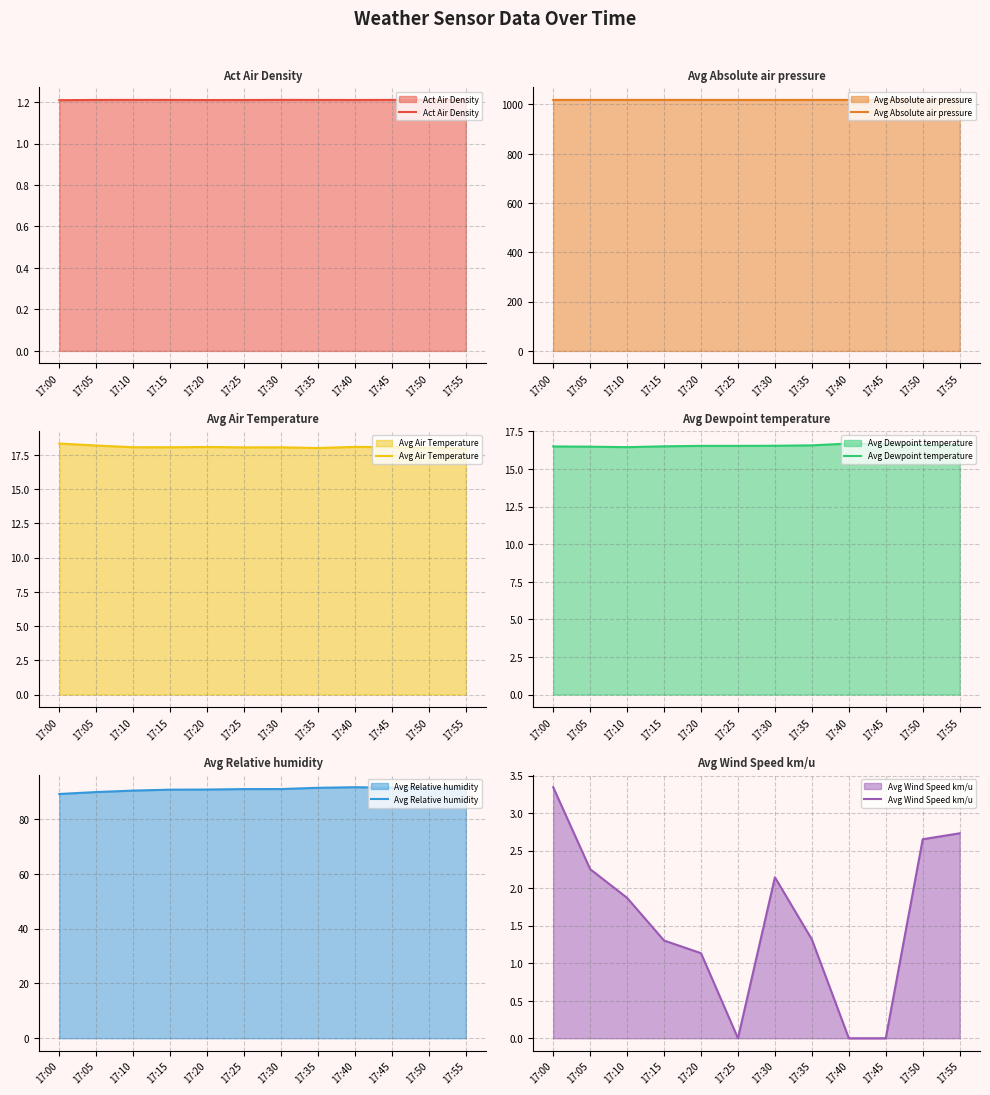

In Act Air Density, how many points are higher than both neighbors (excluding endpoints)?

3